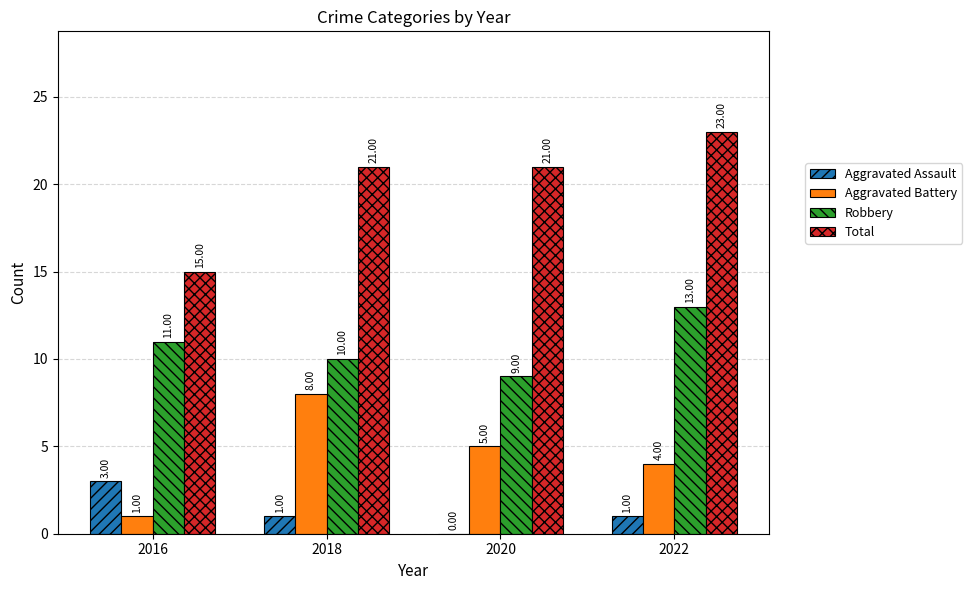

Which series changed the most between 2016 and 2020?

Total